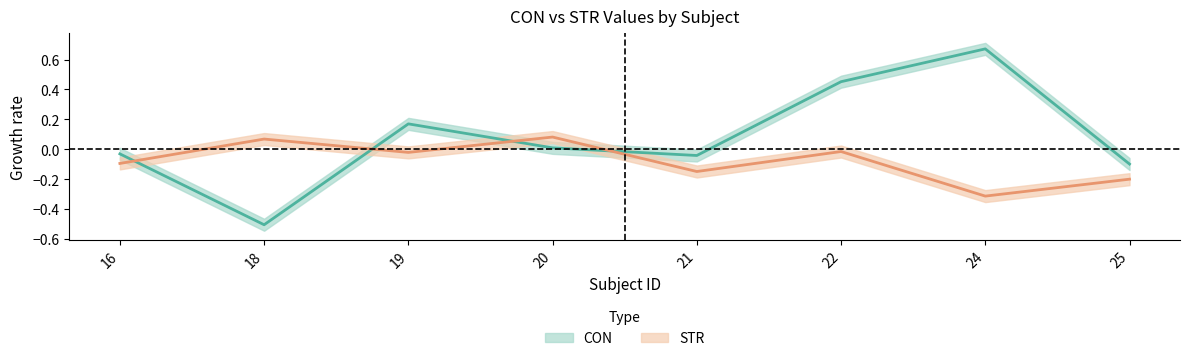

How many interior local valleys does the STR series have?

3